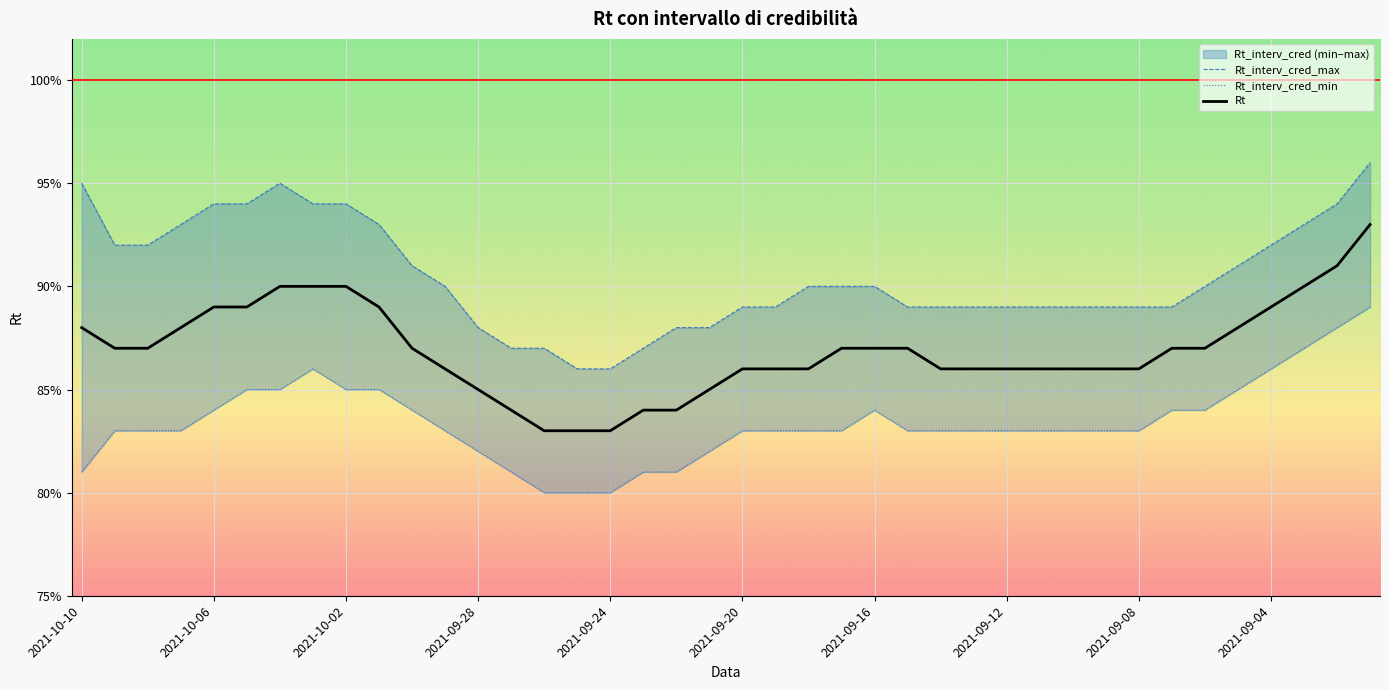

True or false: Rt_interv_cred_min and Rt intersect in this chart.

False